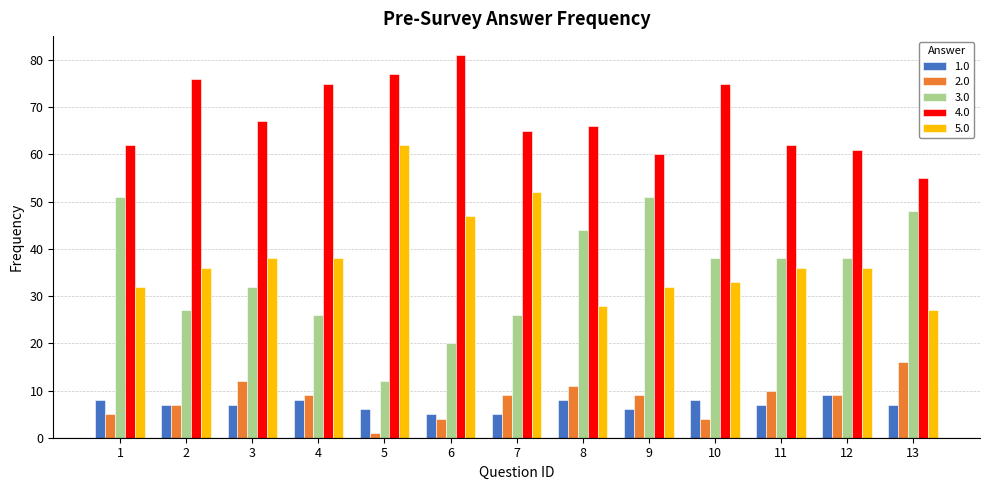

How many categories are shown in the chart?

13